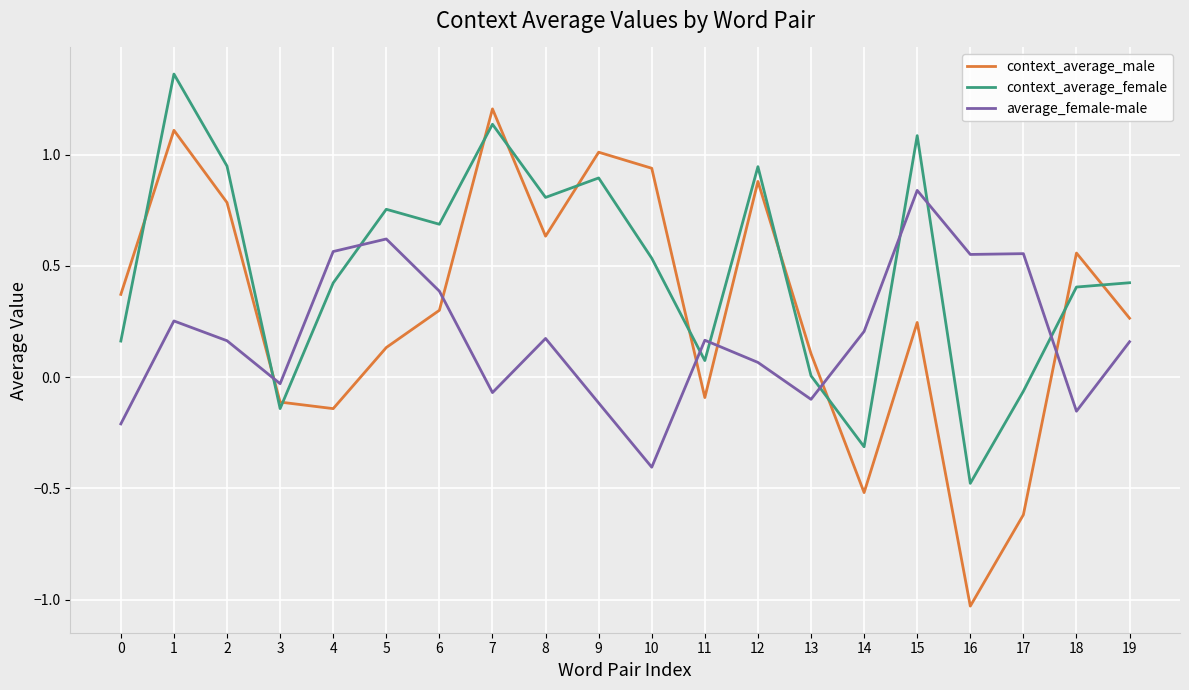

Where is the first local maximum for average_female-male?

1